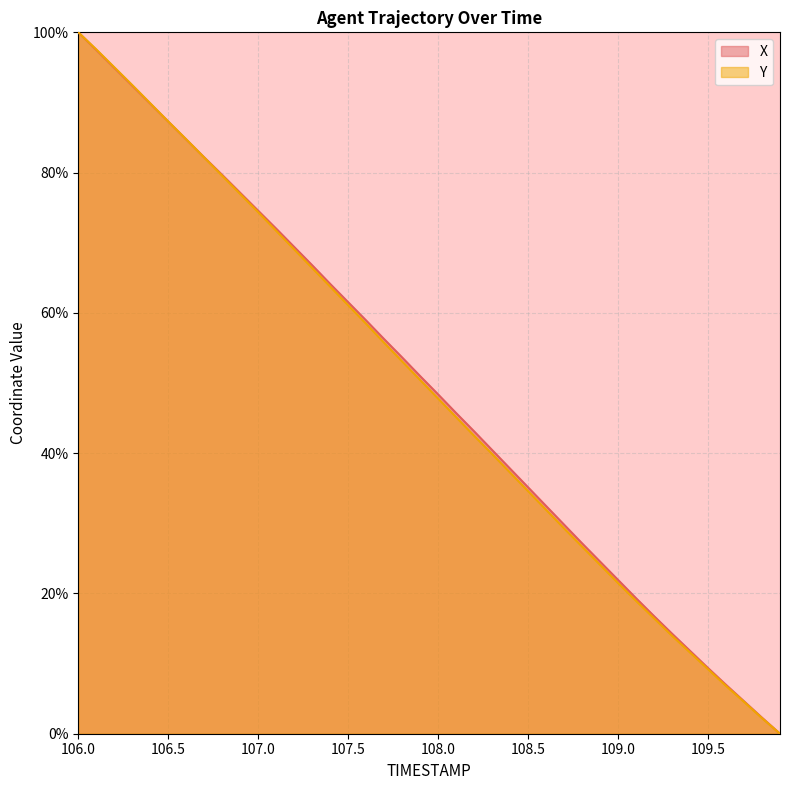

Which label corresponds to the largest value in the chart?

106.0